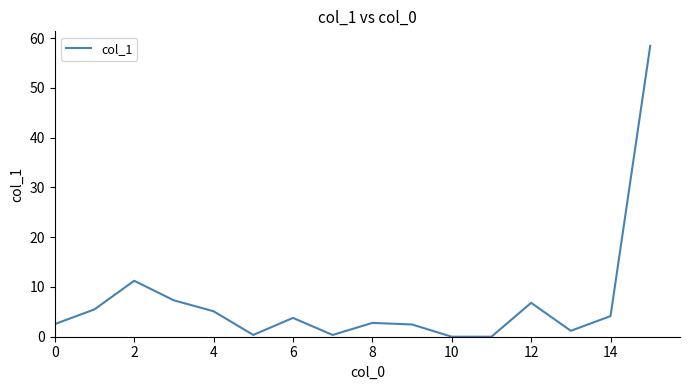

What is the maximum value shown in the chart?

58.4